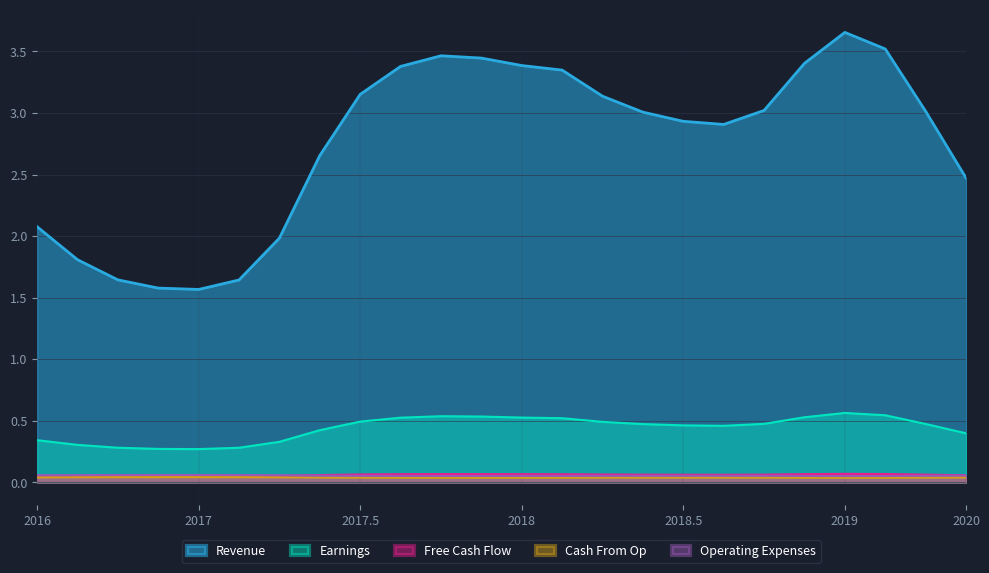

What are all the series names shown in the legend?

Revenue, Earnings, Free Cash Flow, Cash From Op, Operating Expenses